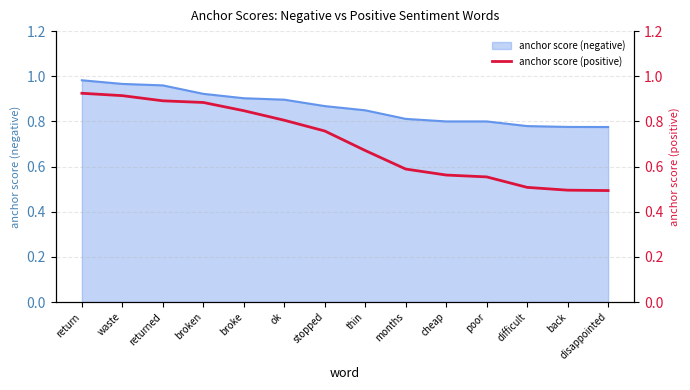

True or false: the data shows 0.3 at broken.

False